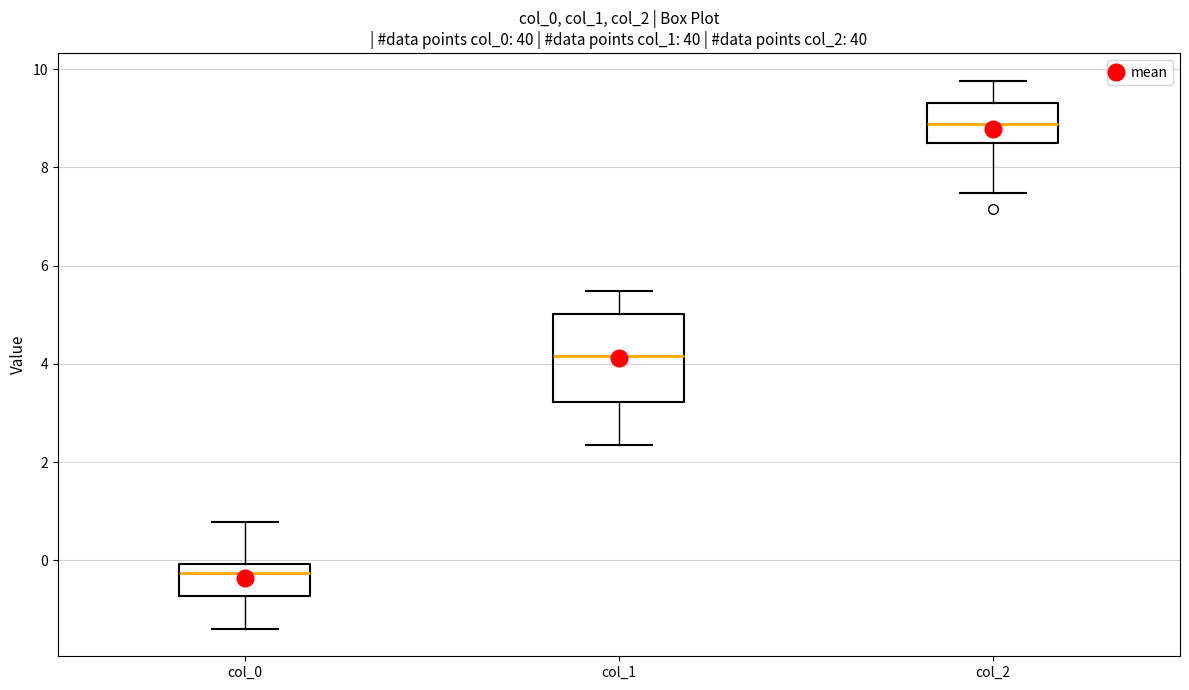

Which box is the tallest, from its lower edge to its upper edge?

col_1